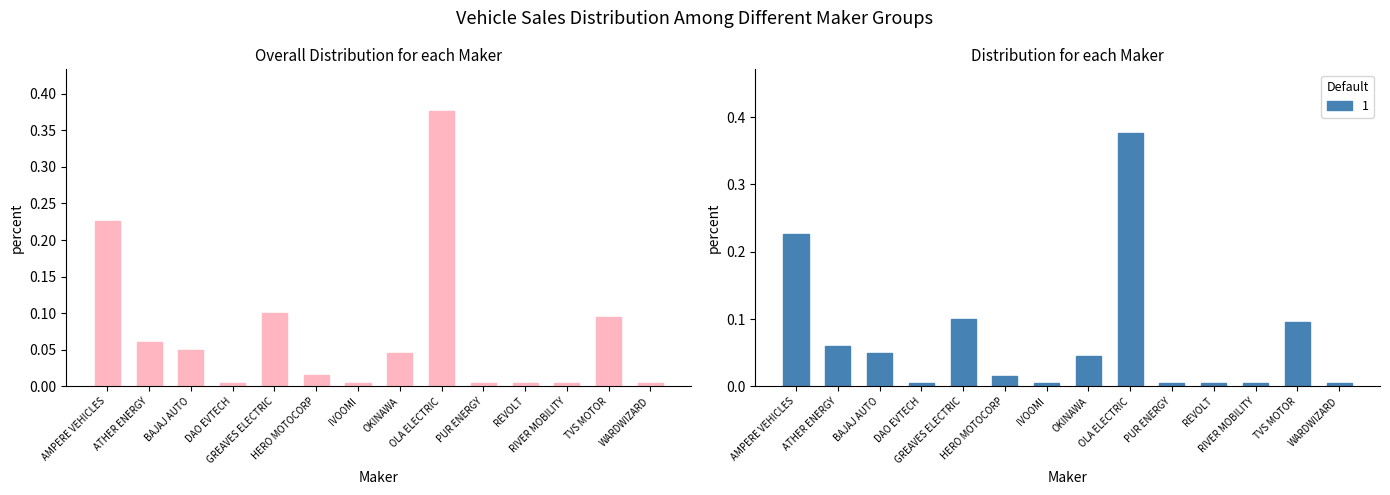

What is the difference between the values at AMPERE VEHICLES and GREAVES ELECTRIC?

0.1